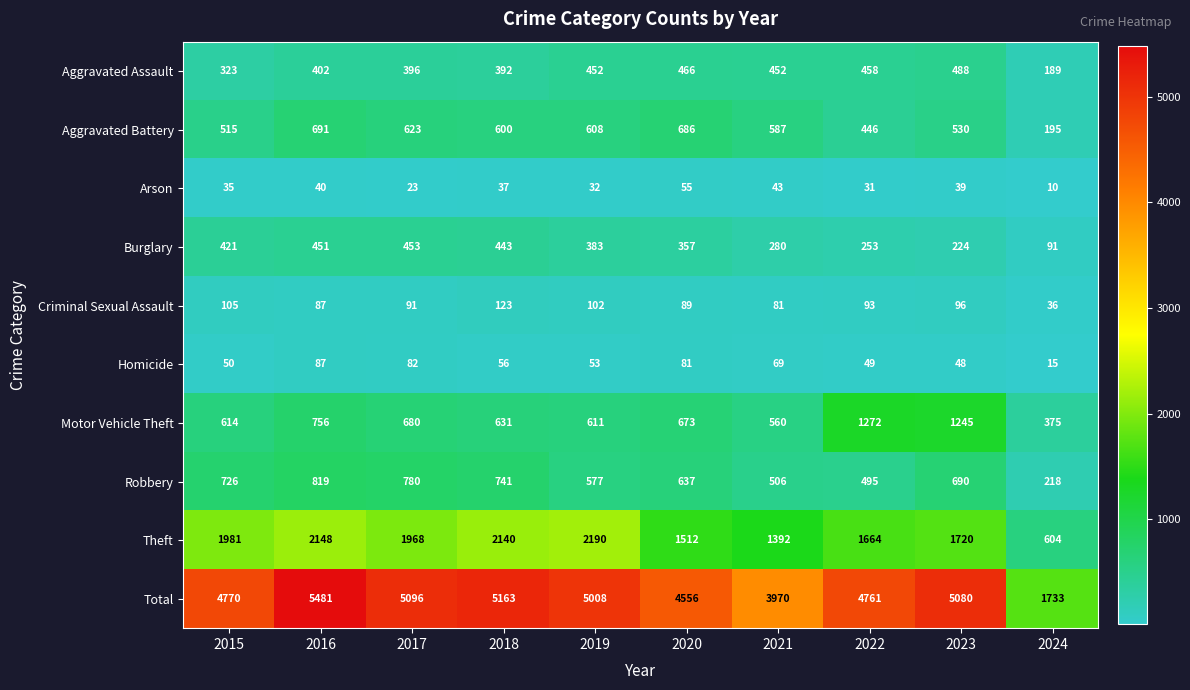

The value of Arson at 2022 is 31. True or false?

True